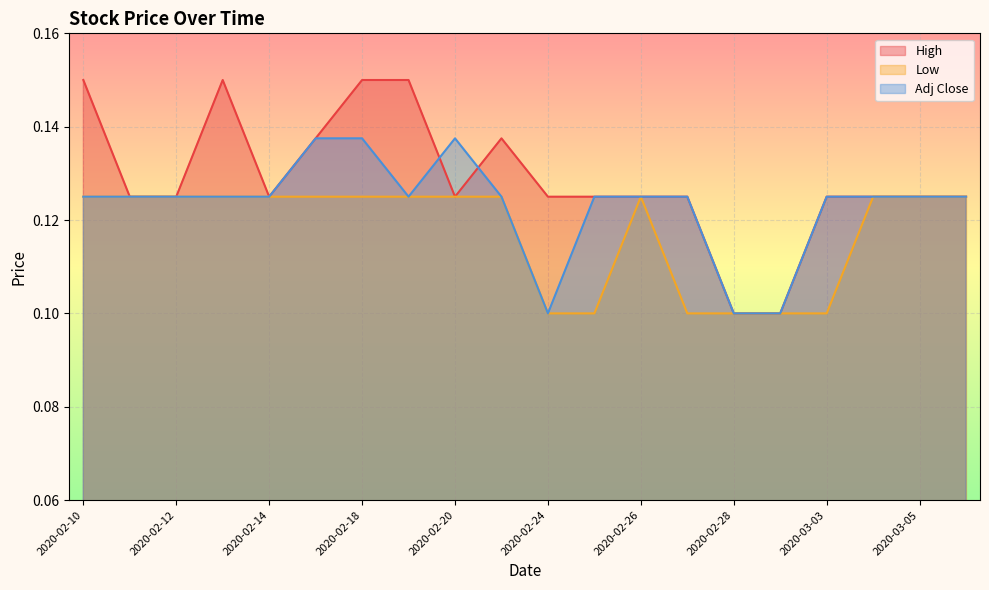

Between which two adjacent categories do High and Adj Close first intersect?

2020-02-19 and 2020-02-20